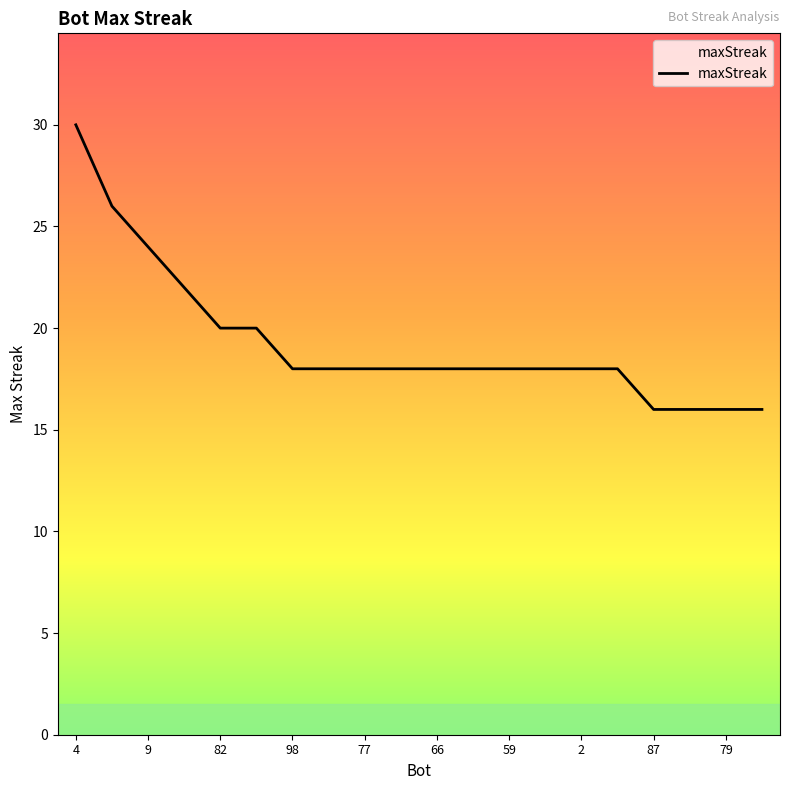

What is the difference between the maximum and minimum values?

14